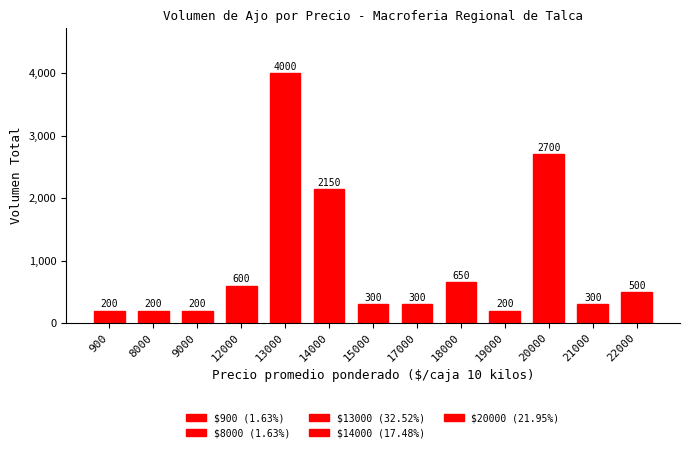

Which has a higher value, 18000 or 14000?

14000